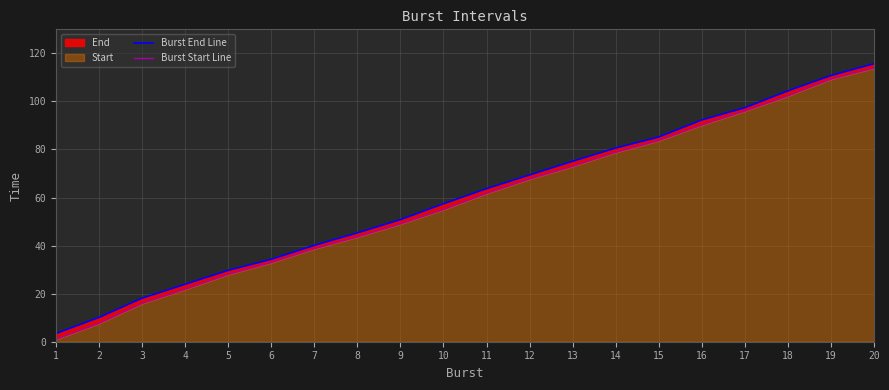

How many lines are shown in the chart?

2